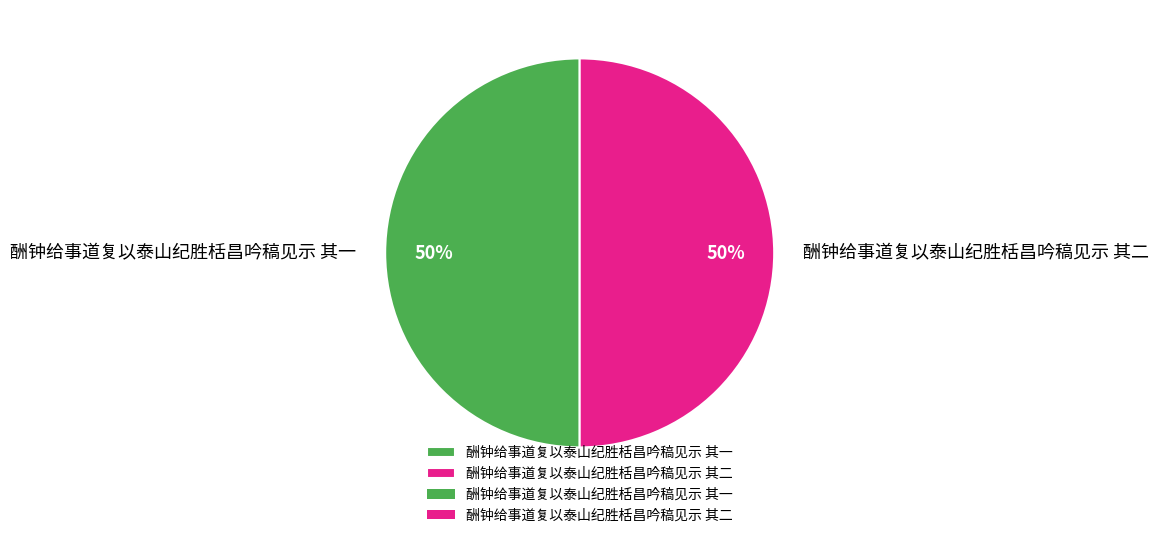

What percentage is the 酬钟给事道复以泰山纪胜栝昌吟稿见示 其一 slice, to the nearest percent?

50%